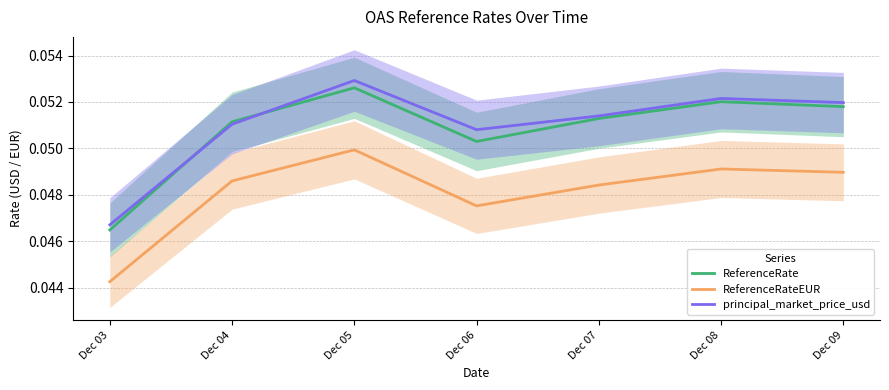

Rank the series by their maximum value, from lowest to highest.

ReferenceRateEUR, ReferenceRate, principal_market_price_usd